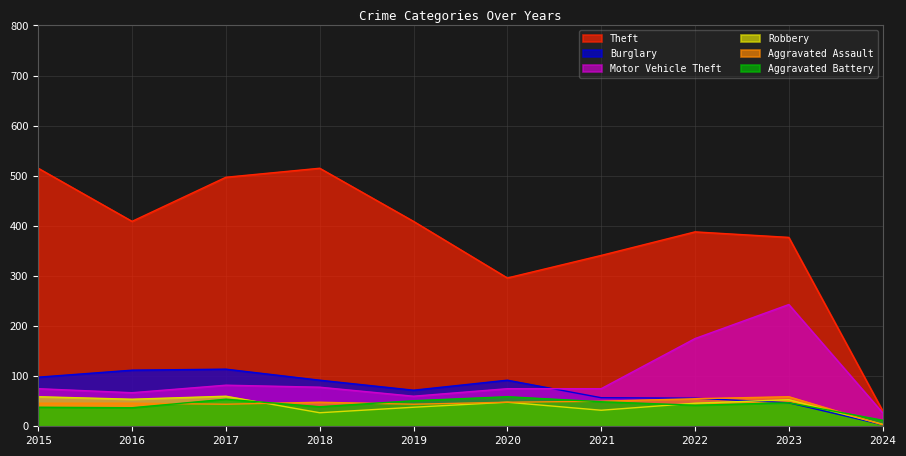

Does the chart have visible grid lines?

Yes